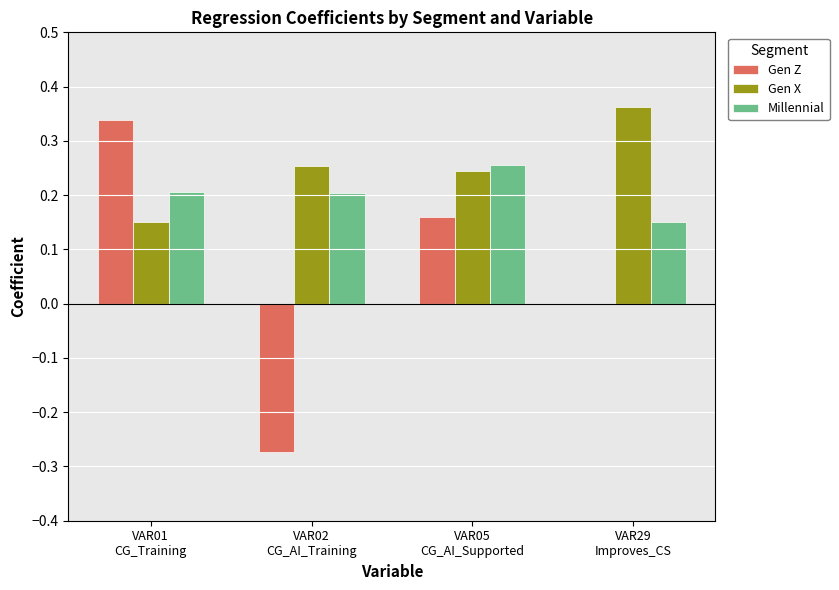

Which series has the largest total across all categories?

Gen X